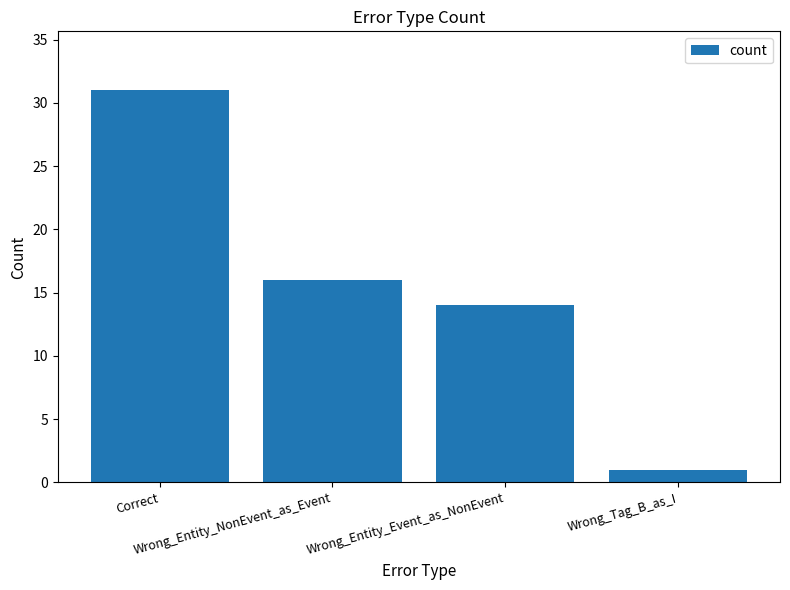

What is the minimum value shown in the chart?

1